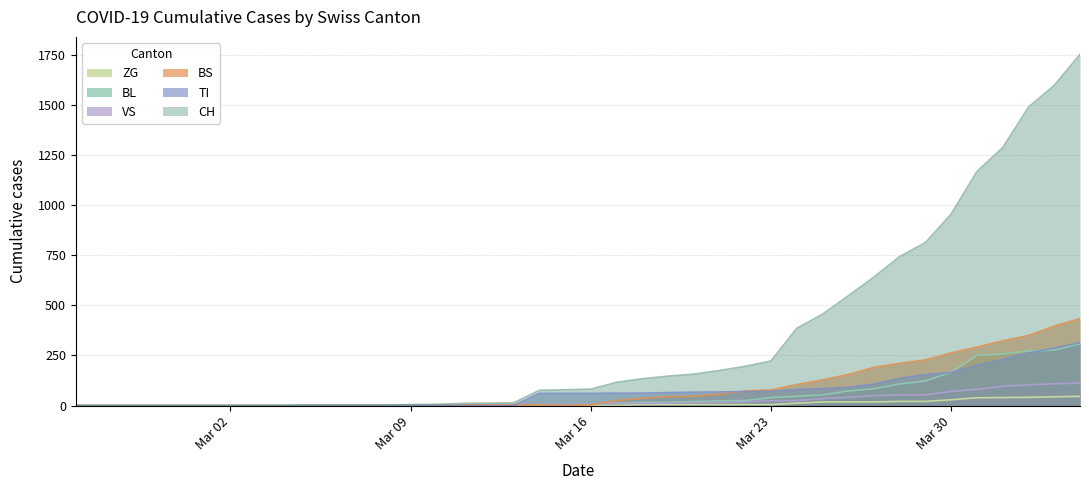

What is the difference between the second highest and minimum values in the BL series?

277